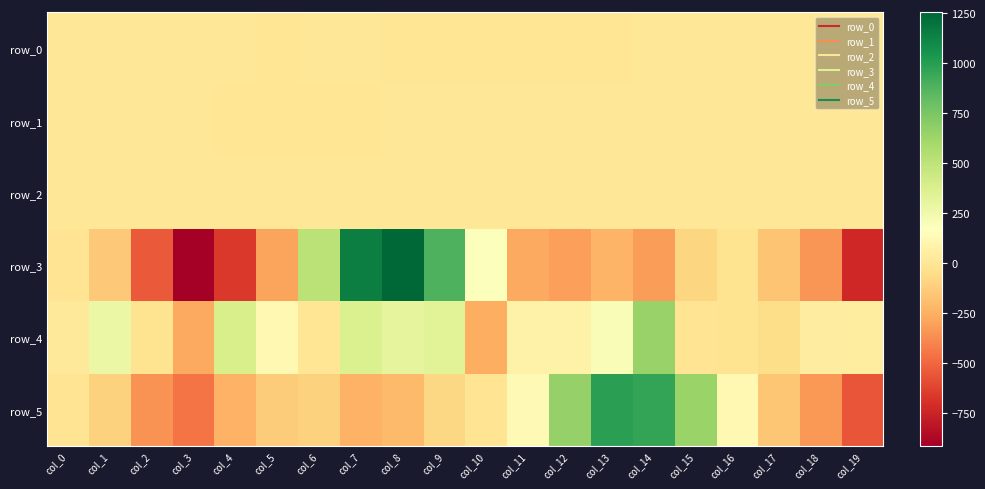

The row_3 series shows -189.9 at col_14. True or false?

False